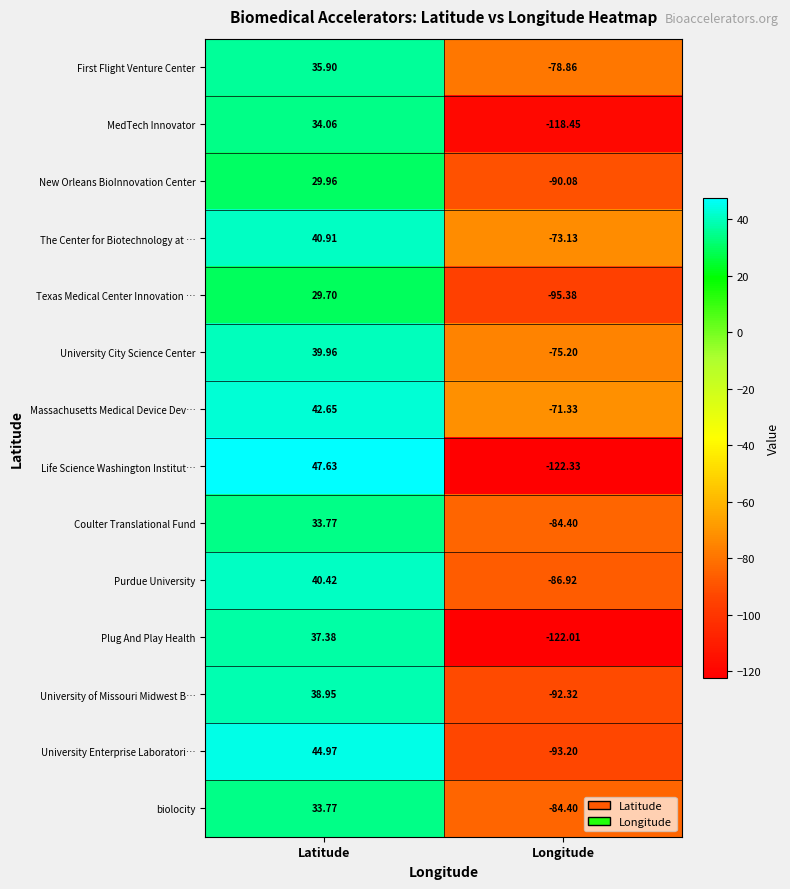

Which category has the lowest value in the Purdue University series?

Longitude